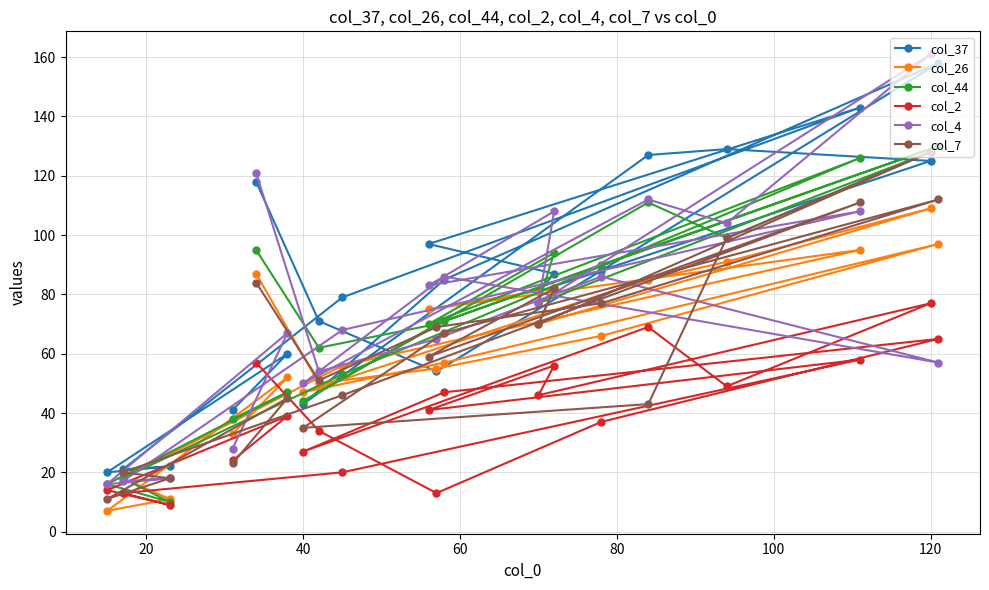

At which category is the sum across all series the highest?

120